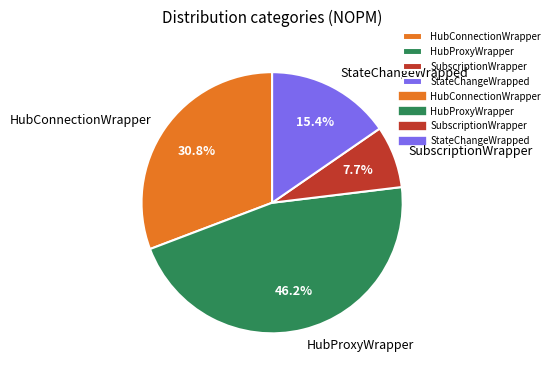

Count the number of slices in the pie.

4